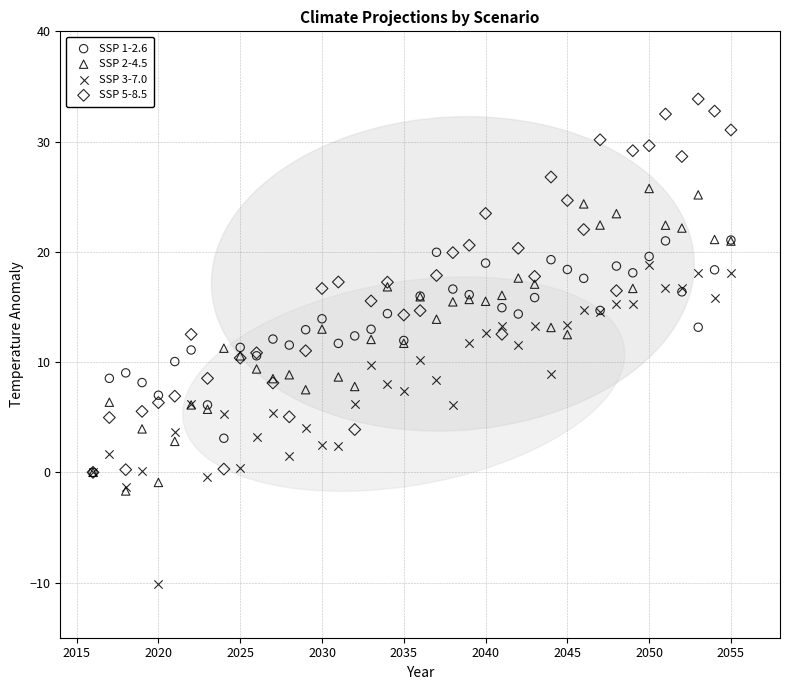

What are all the series names shown in the legend?

SSP 1-2.6, SSP 2-4.5, SSP 3-7.0, SSP 5-8.5